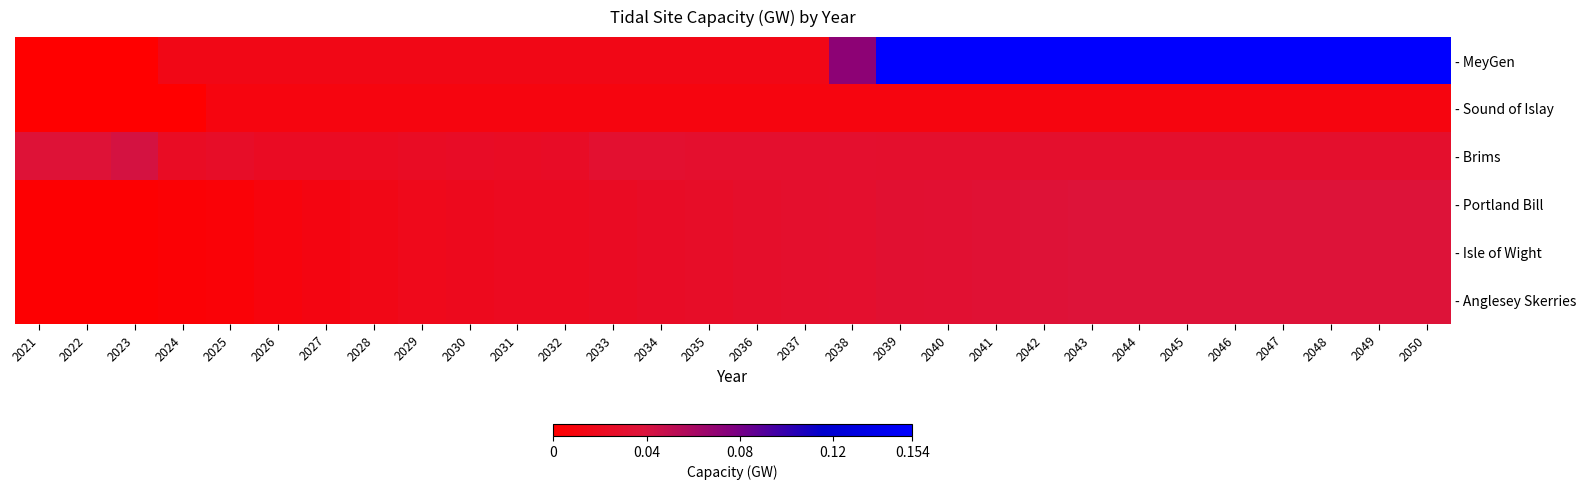

How many series are shown in this chart?

6